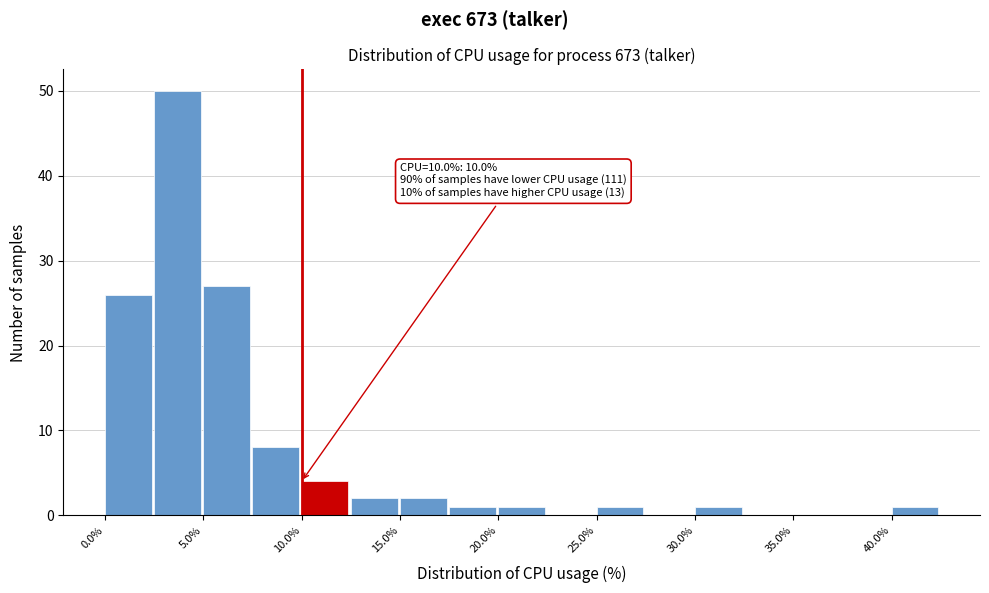

Which range on the x-axis has the tallest bar?

2.5 to 5.0